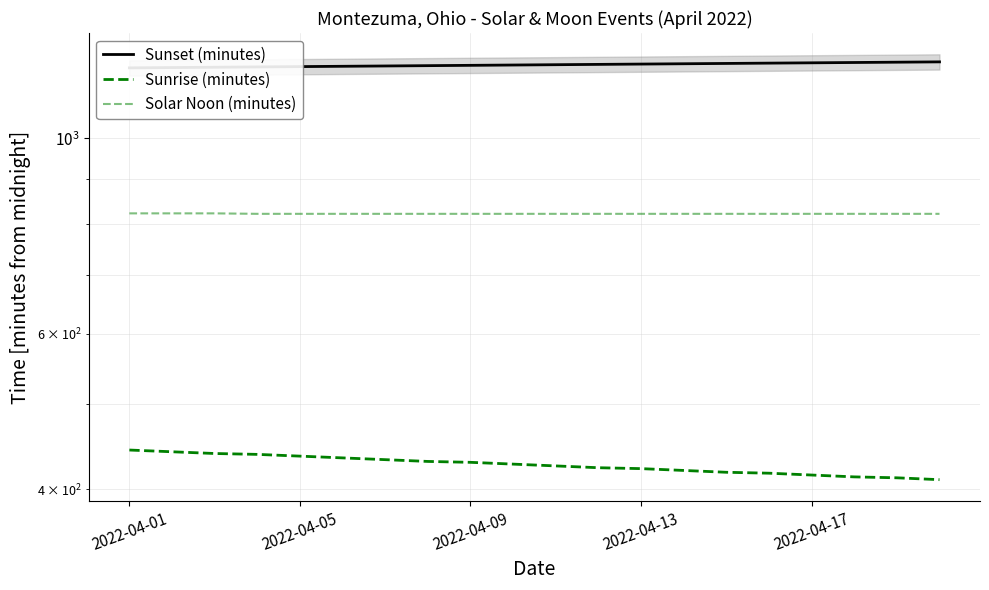

What is the value of the Sunset (minutes) point at the 10th from the left?

1211